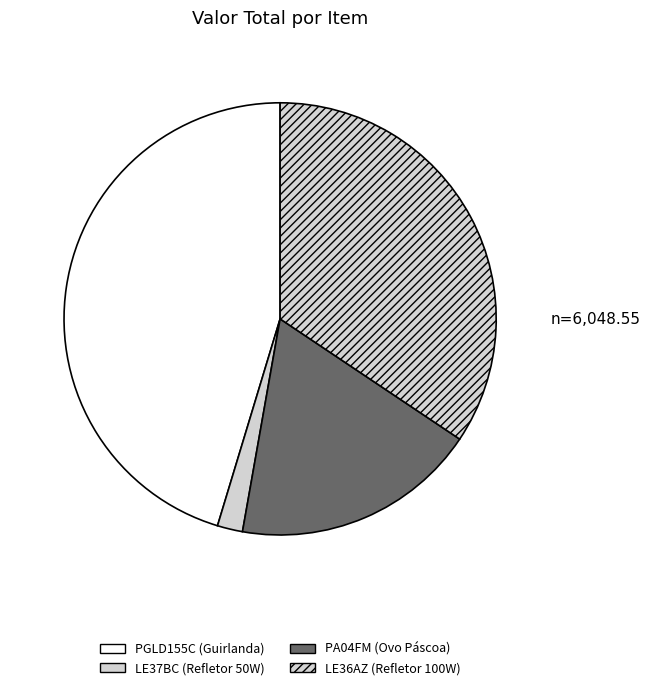

What is the ratio of the value at LE37BC (Refletor 50W) to the value at PA04FM (Ovo Páscoa)?

0.1